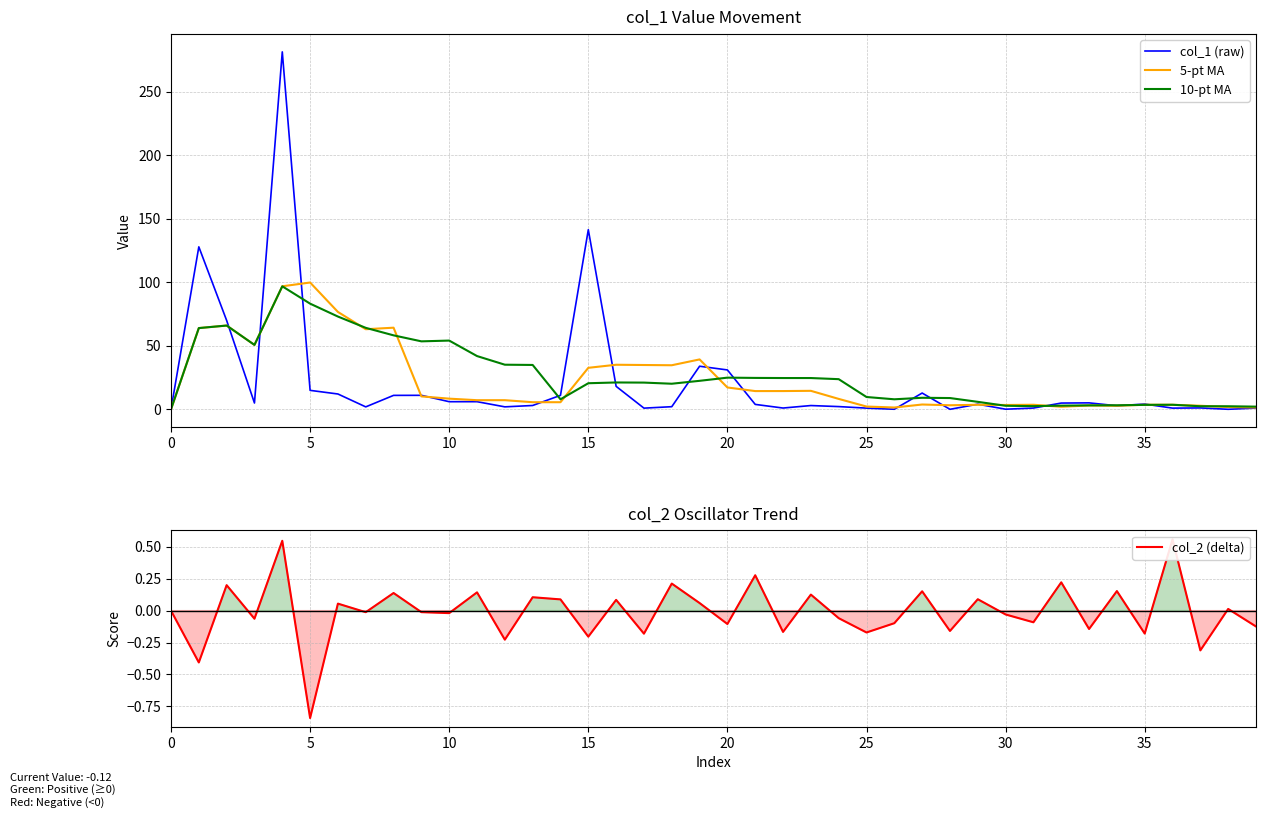

Is this an area chart (filled region under the line)?

No